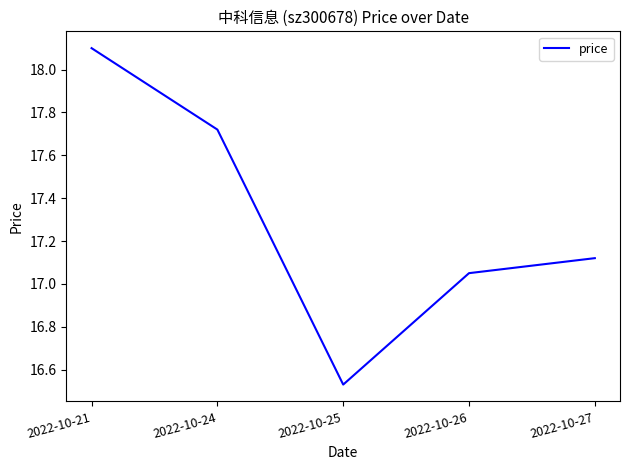

Where is the first local minimum?

2022-10-25